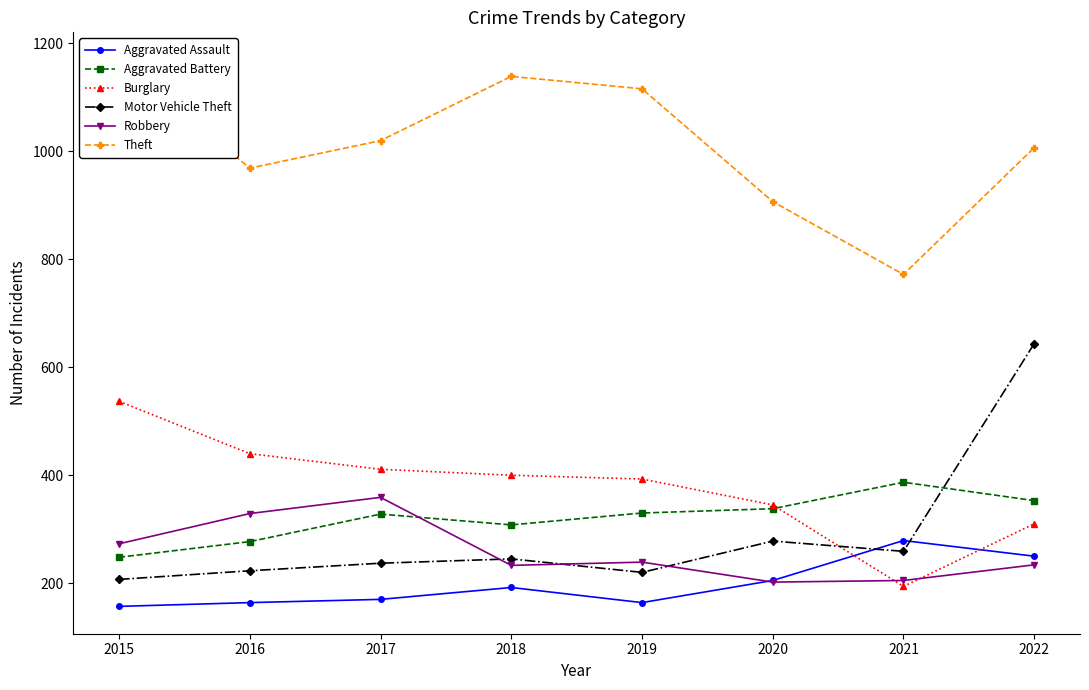

Reading left to right, extract all data points from this chart.

Aggravated Assault: 2015=157	2016=164	2017=170	2018=192	2019=164	2020=205	2021=279	2022=250
Aggravated Battery: 2015=248	2016=277	2017=328	2018=308	2019=330	2020=338	2021=387	2022=353
Burglary: 2015=537	2016=440	2017=411	2018=400	2019=393	2020=345	2021=194	2022=310
Motor Vehicle Theft: 2015=207	2016=223	2017=237	2018=245	2019=220	2020=278	2021=259	2022=644
Robbery: 2015=273	2016=329	2017=359	2018=233	2019=239	2020=202	2021=205	2022=234
Theft: 2015=1170	2016=969	2017=1020	2018=1139	2019=1116	2020=907	2021=772	2022=1007